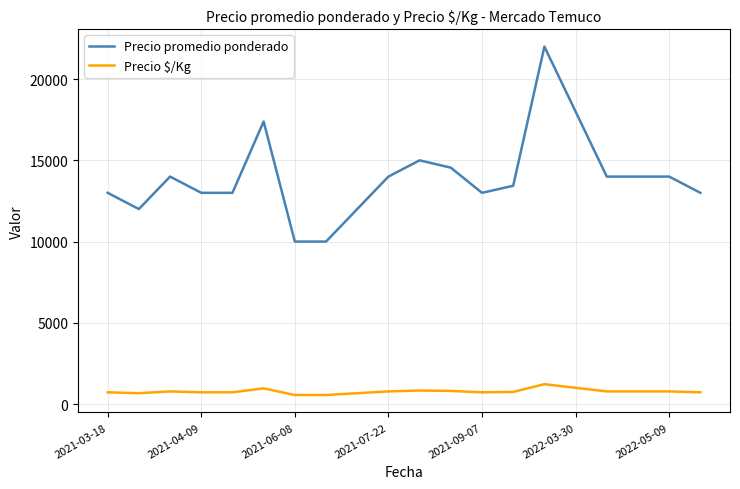

What is the sum of all Precio promedio ponderado values?

279372